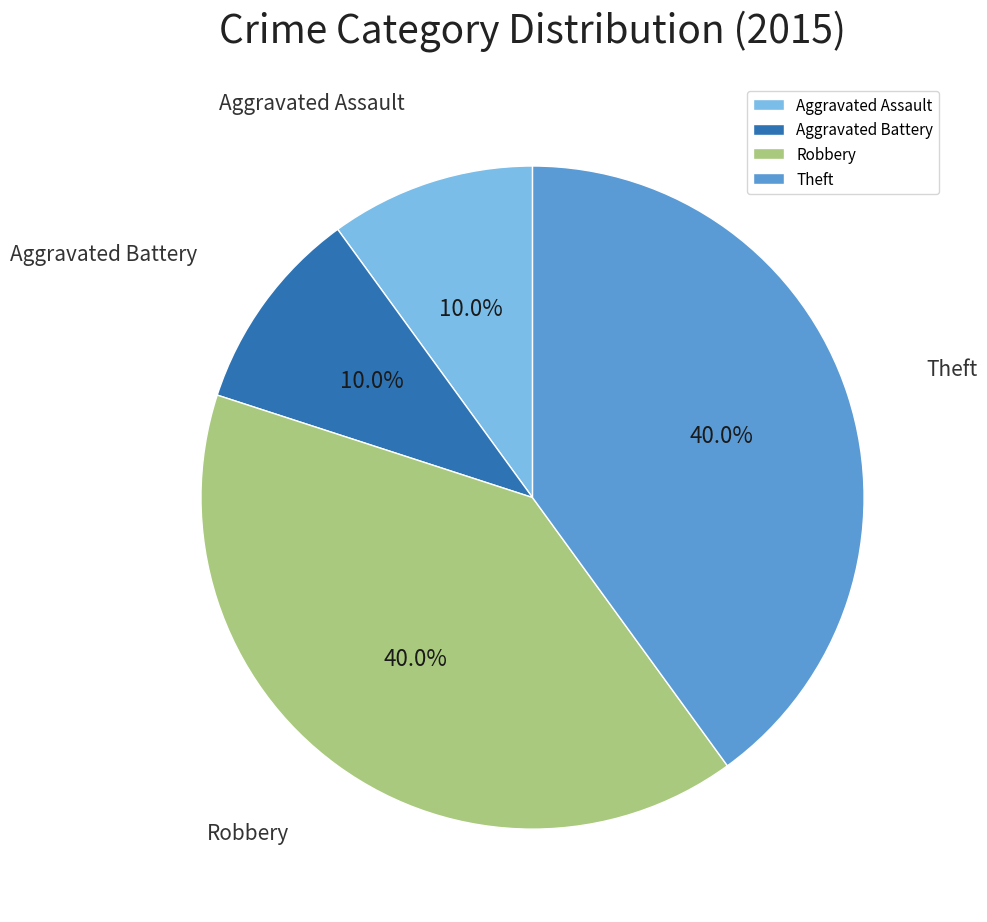

Which has a higher value, Theft or Aggravated Assault?

Theft